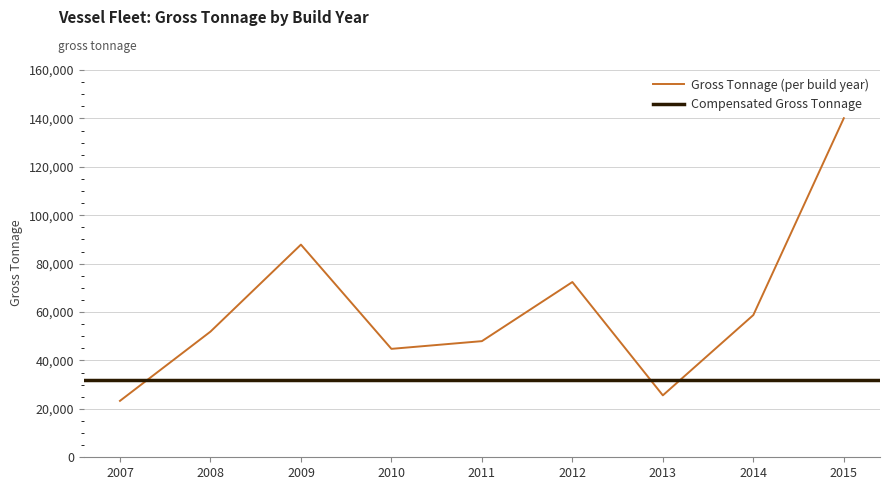

What is the difference between the values at 2012 and 2014?

13641